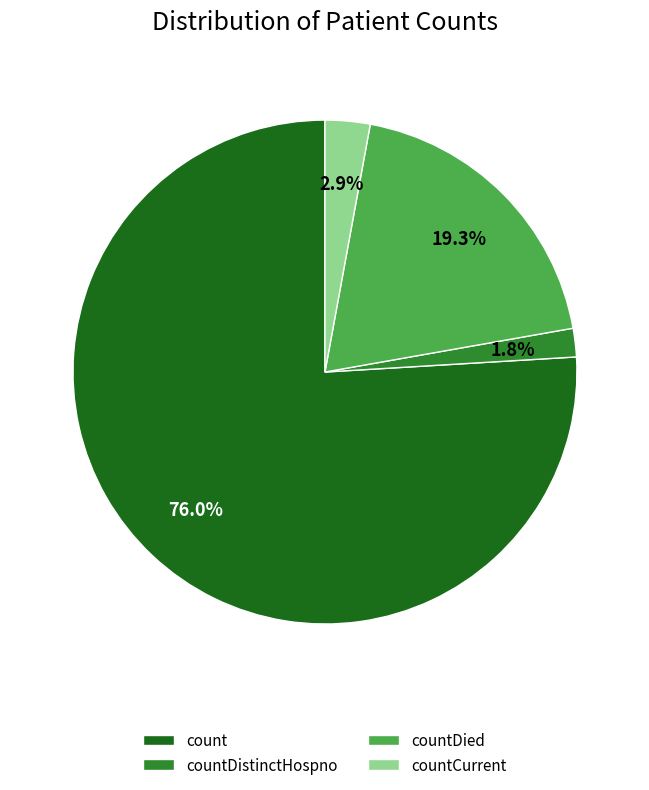

Is the sum of countCurrent and count greater than half?

Yes